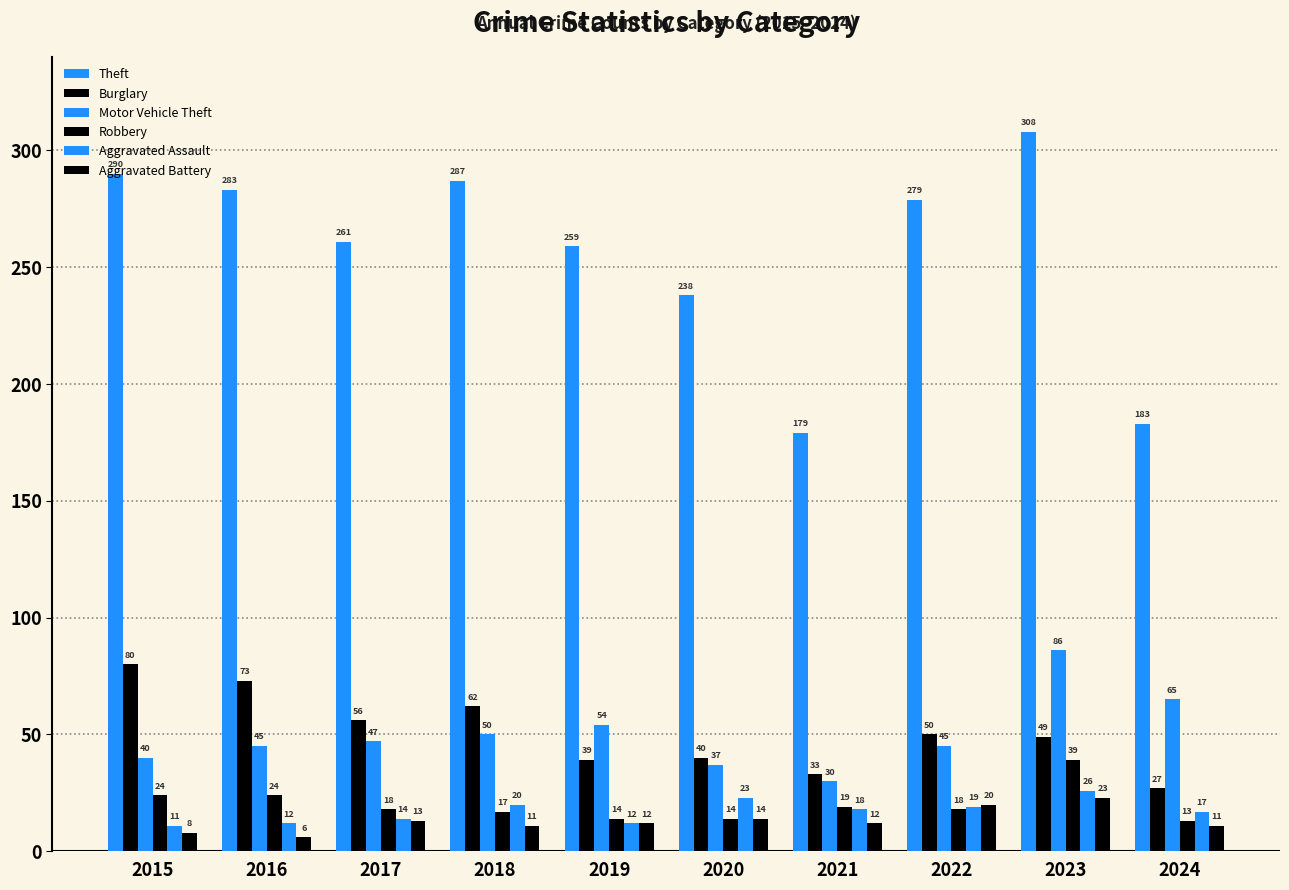

At which label does Robbery reach its peak?

2023